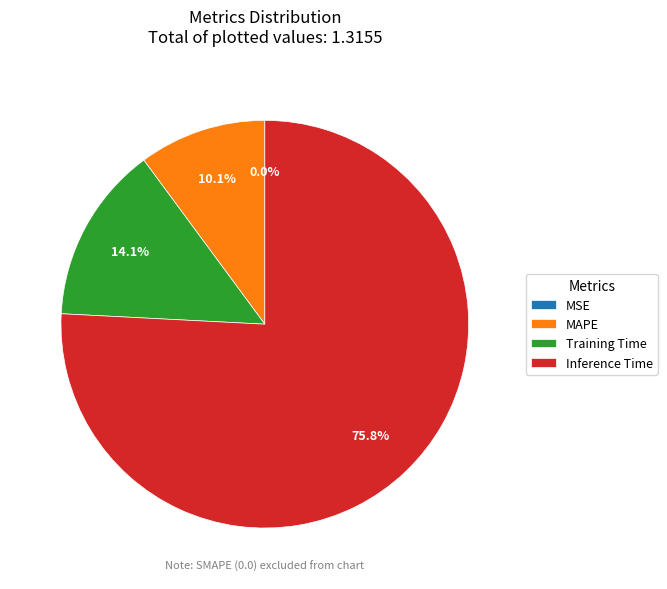

Is the sum of MAPE and Inference Time greater than half?

Yes